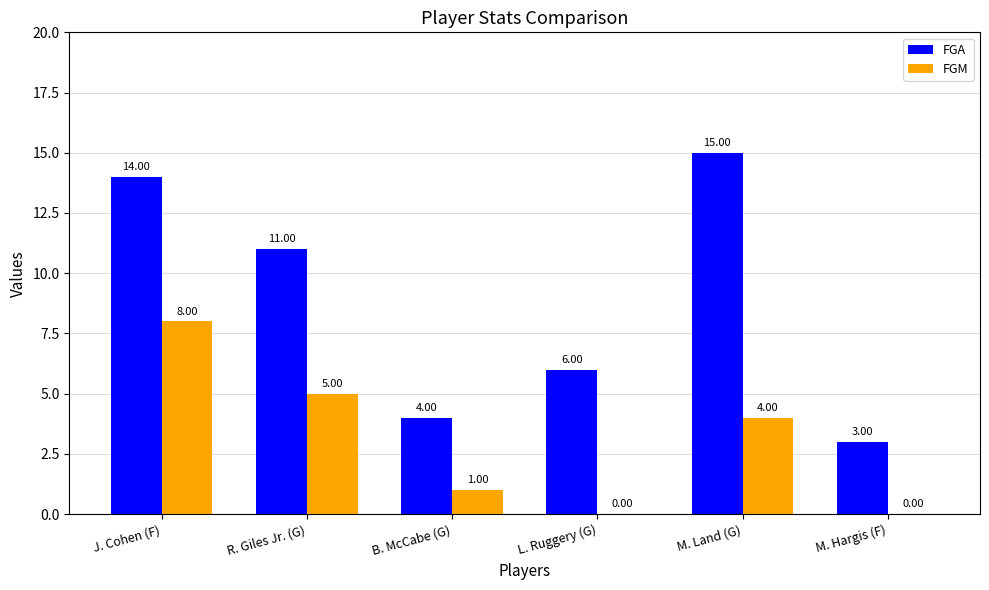

At which category is the sum across all series the highest?

J. Cohen (F)